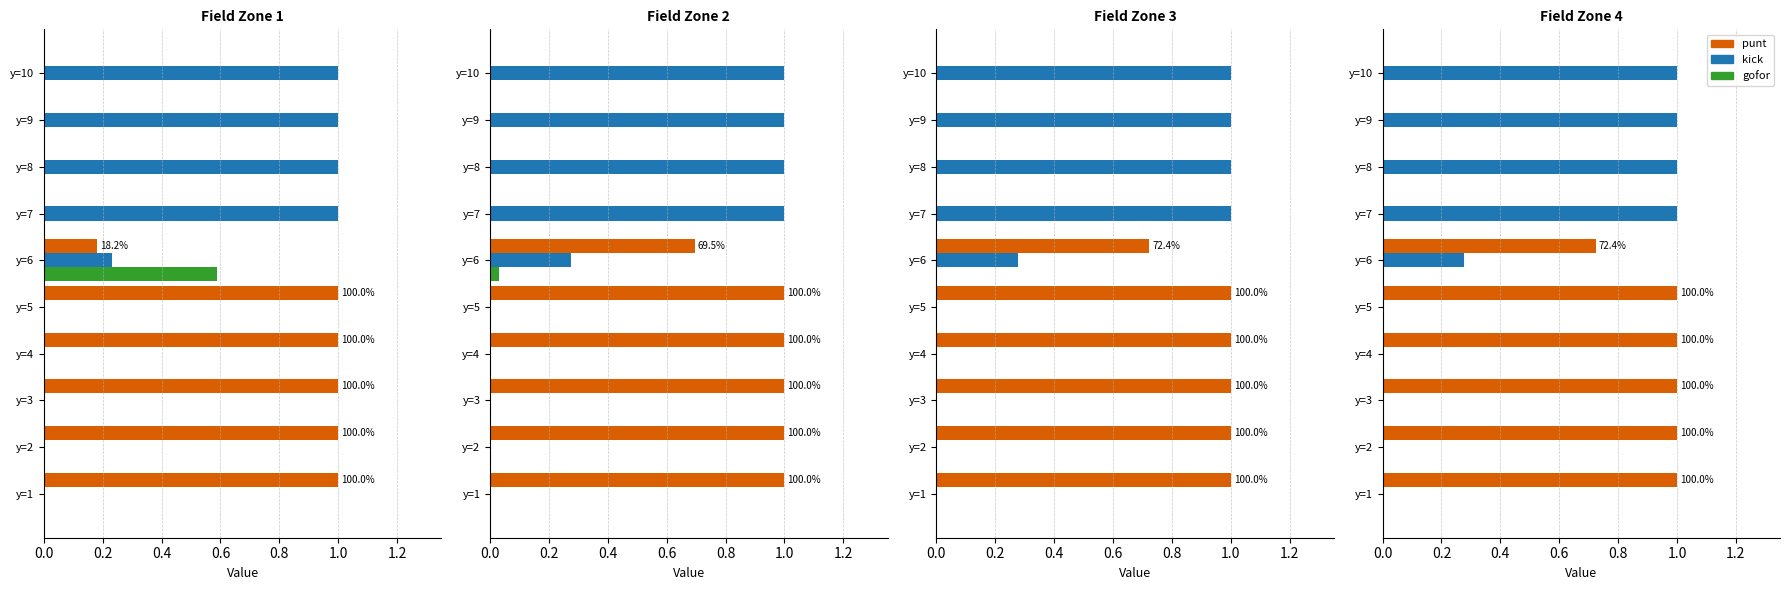

What position from the left is 0.6?

4